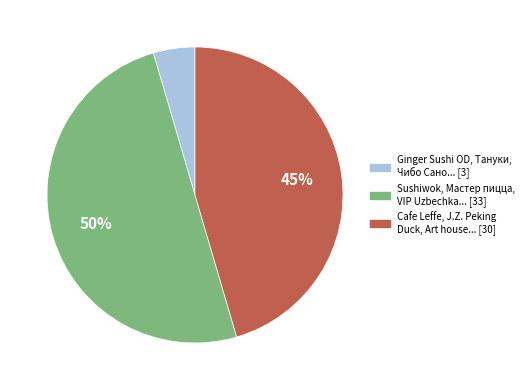

To the nearest percent, what is the average slice percentage?

33%